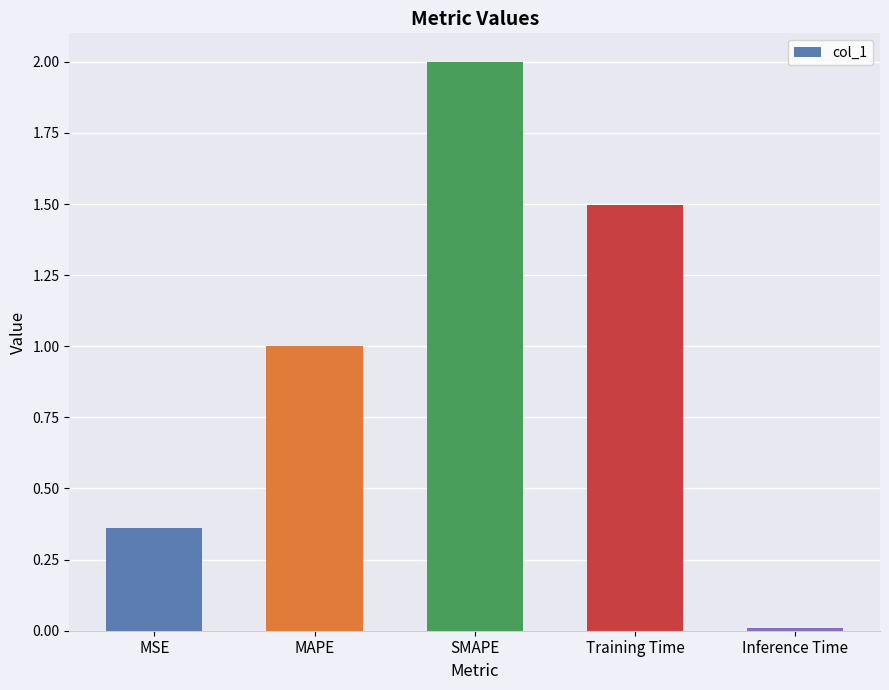

How many series are shown in this chart?

1